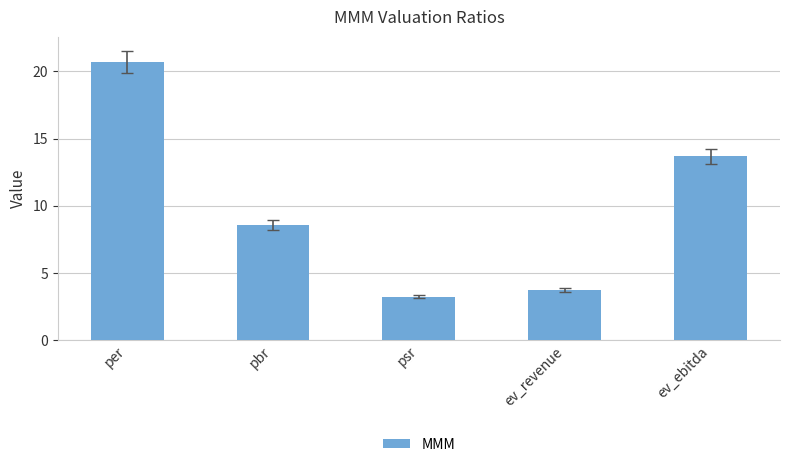

What is the minimum value shown in the chart?

3.2